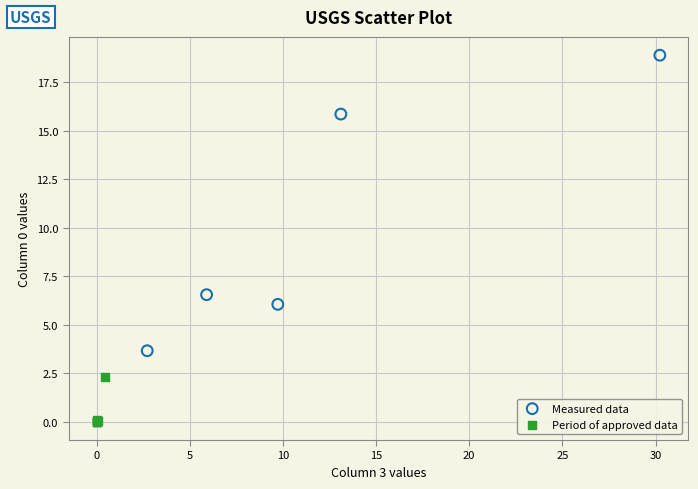

Which series has the widest spread of Y values?

Measured data